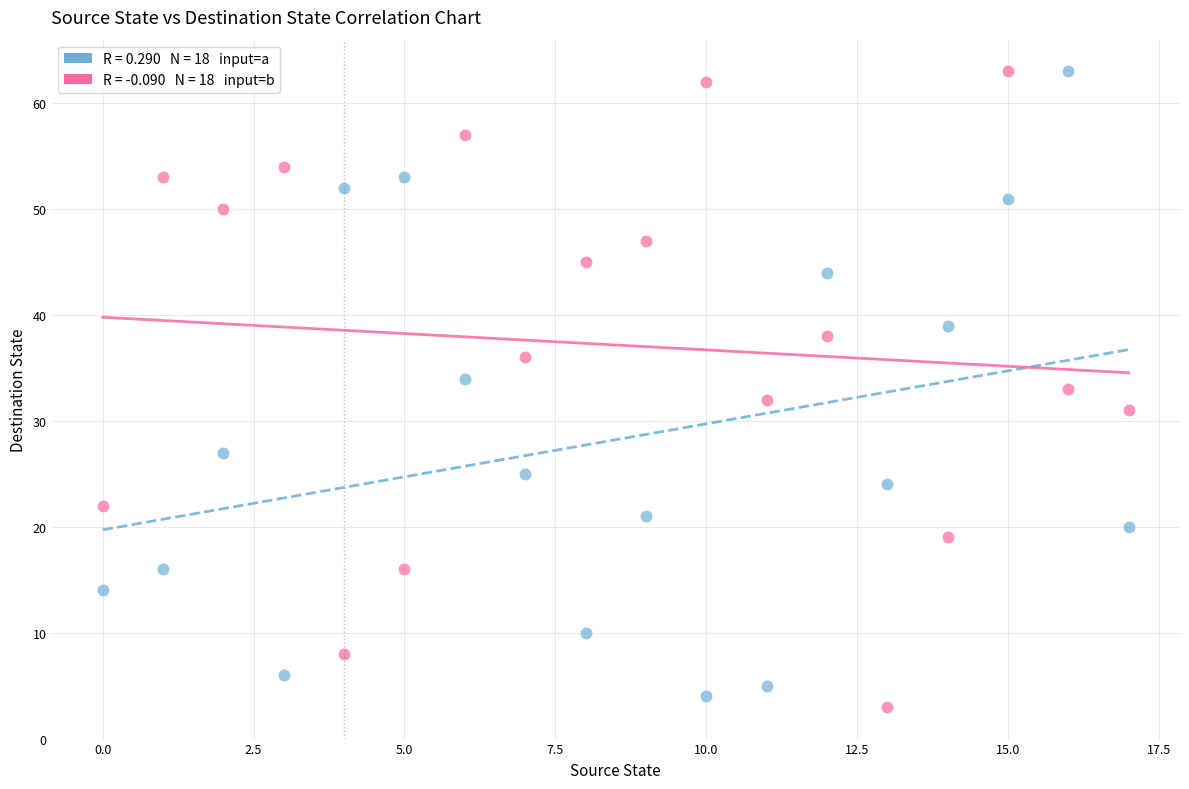

How many points are shown in the scatter plot?

36